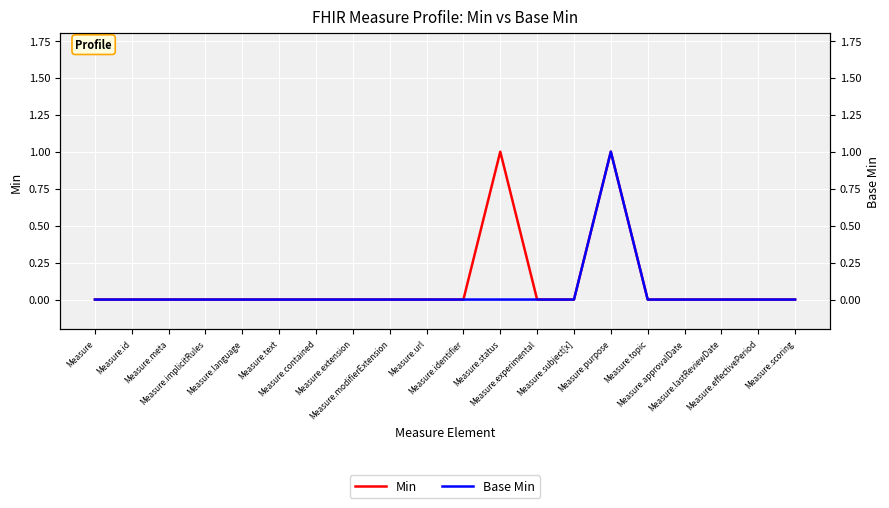

What is the label of the 18th point from the left?

Measure.lastReviewDate